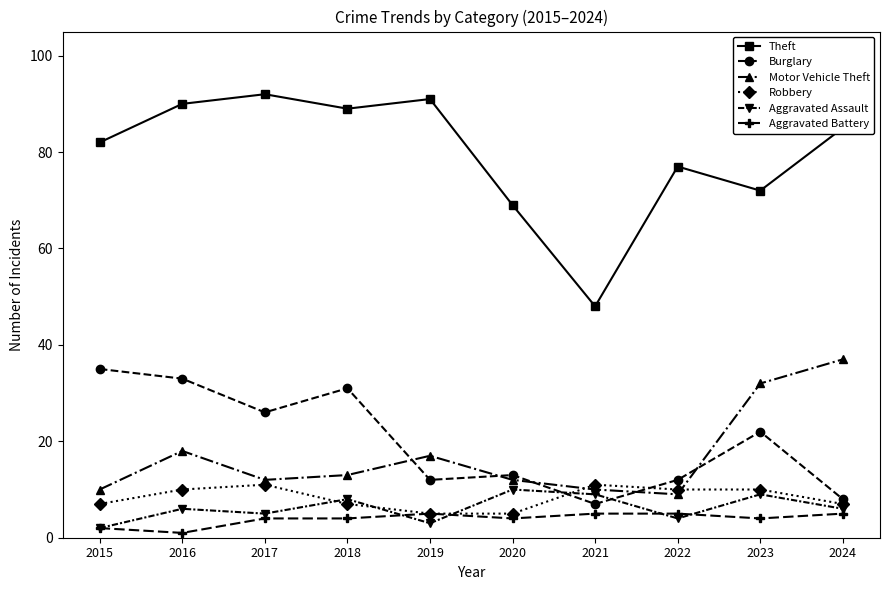

Reading left to right, transcribe all the data shown in this chart.

Theft: 82	90	92	89	91	69	48	77	72	85
Burglary: 35	33	26	31	12	13	7	12	22	8
Motor Vehicle Theft: 10	18	12	13	17	12	10	9	32	37
Robbery: 7	10	11	7	5	5	11	10	10	7
Aggravated Assault: 2	6	5	8	3	10	9	4	9	6
Aggravated Battery: 2	1	4	4	5	4	5	5	4	5